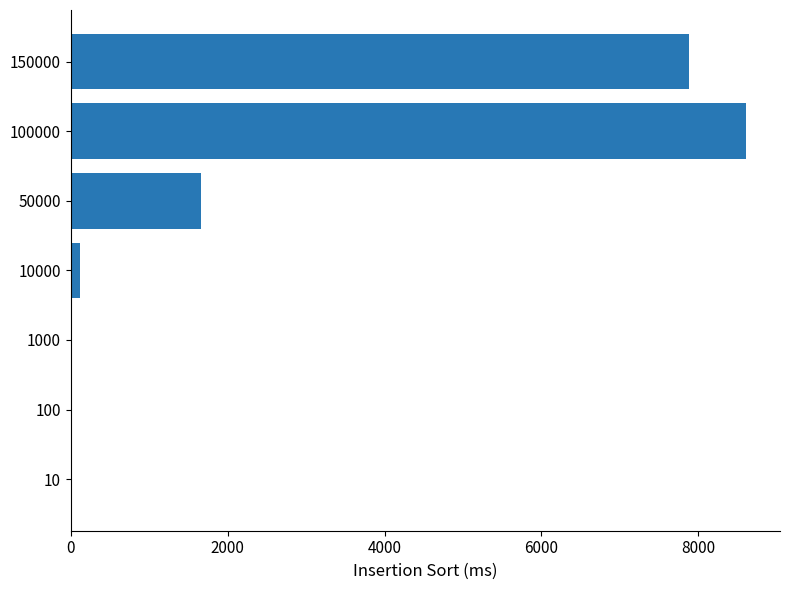

What is the maximum value shown in the chart?

8610